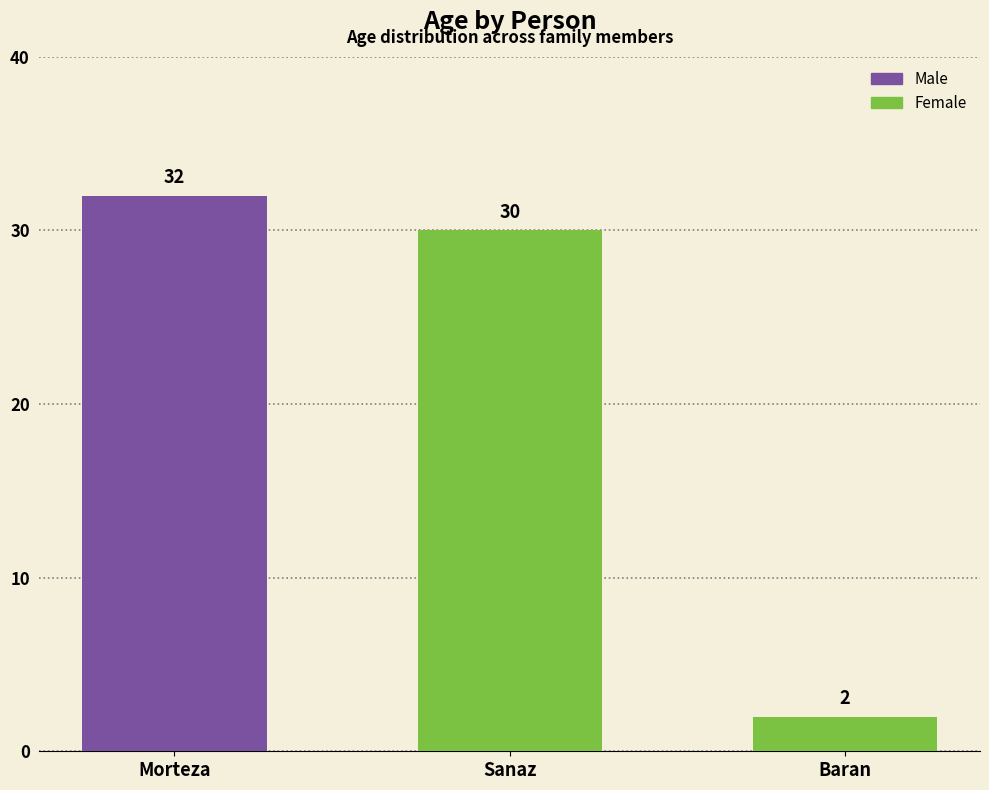

The chart shows a value of 30 at Sanaz. True or false?

True